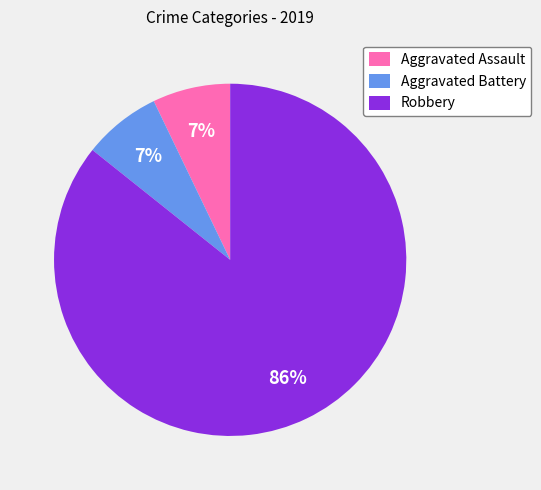

Which category has the biggest portion of the pie?

Robbery